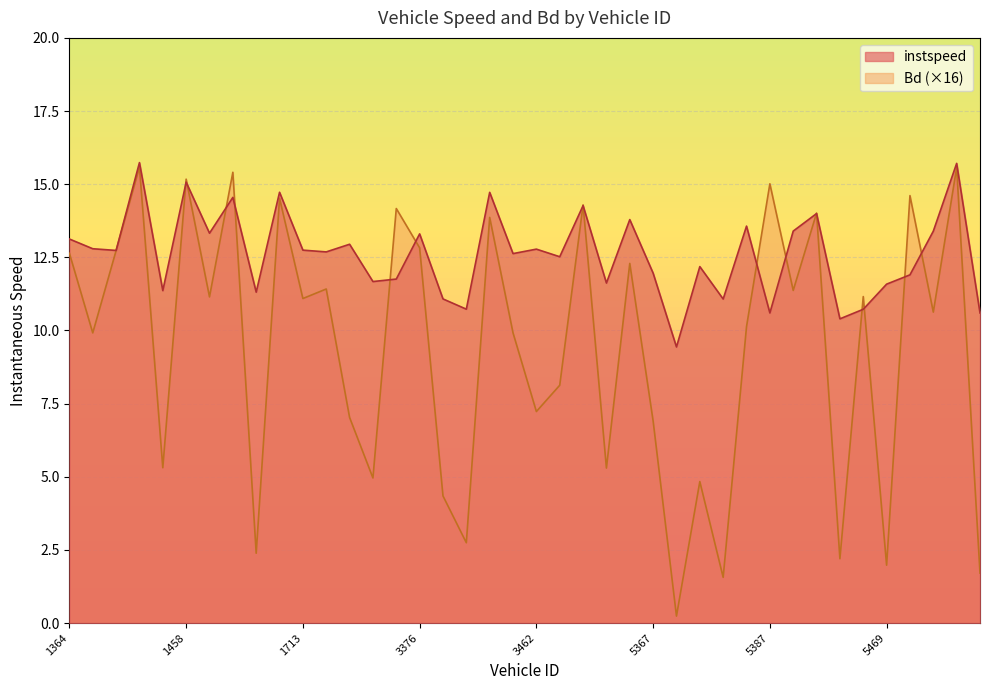

Between 5366 and 5452, which series saw the biggest shift?

Bd